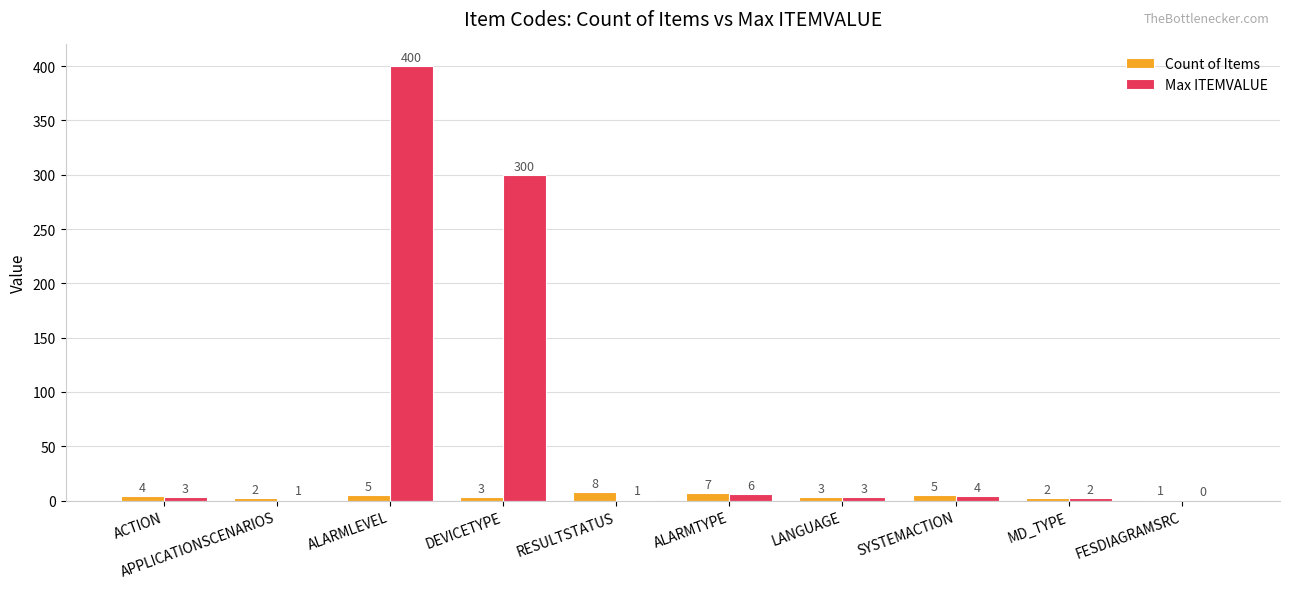

How many groups of bars are there?

10